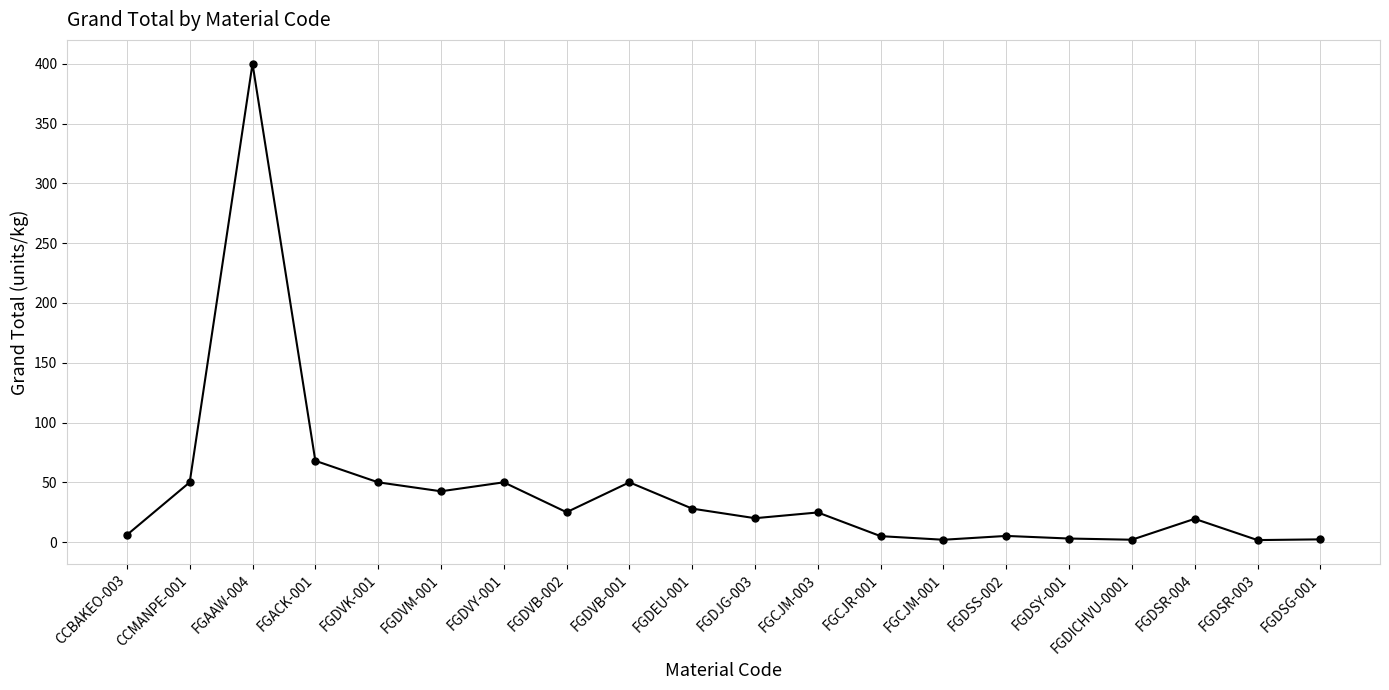

How many data points are less than 24?

10